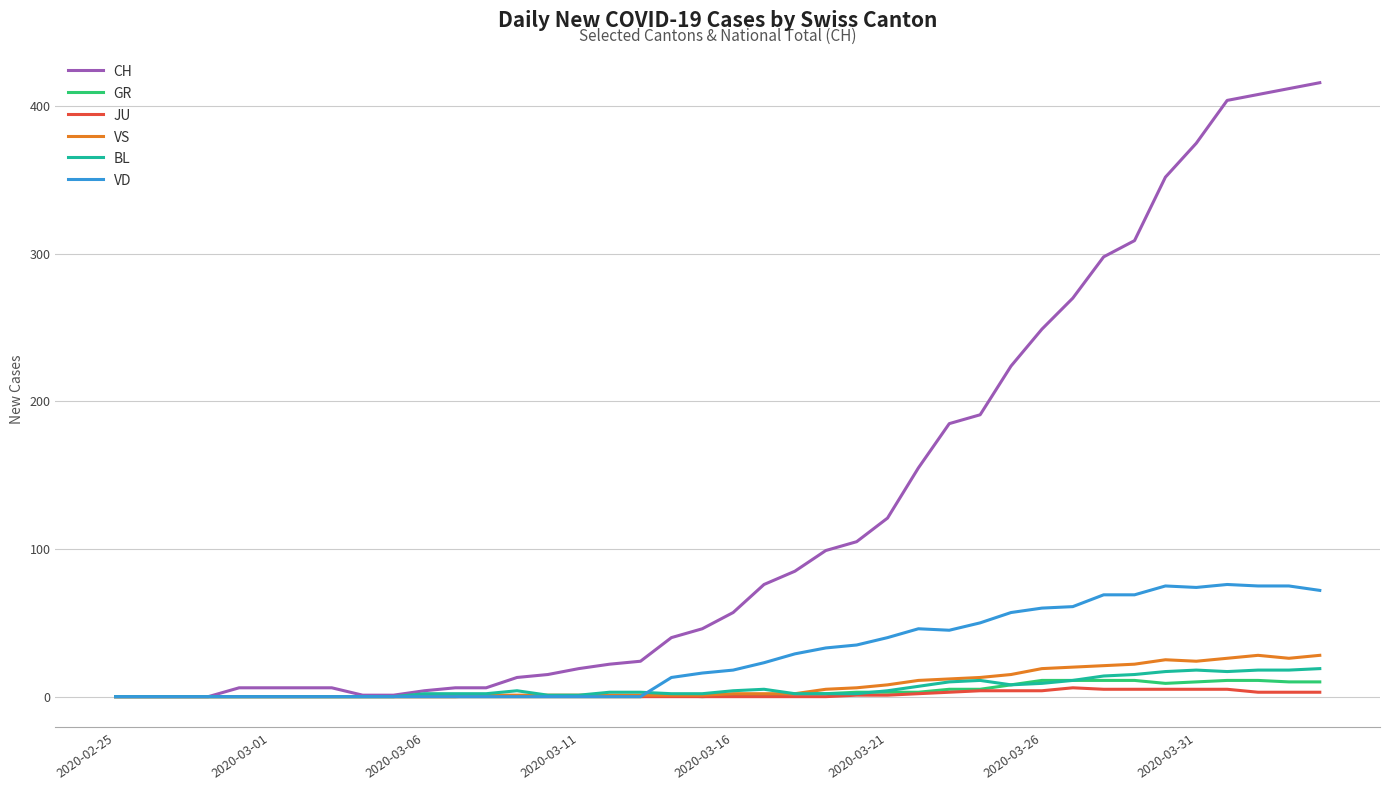

What is the maximum value shown in the chart?

416